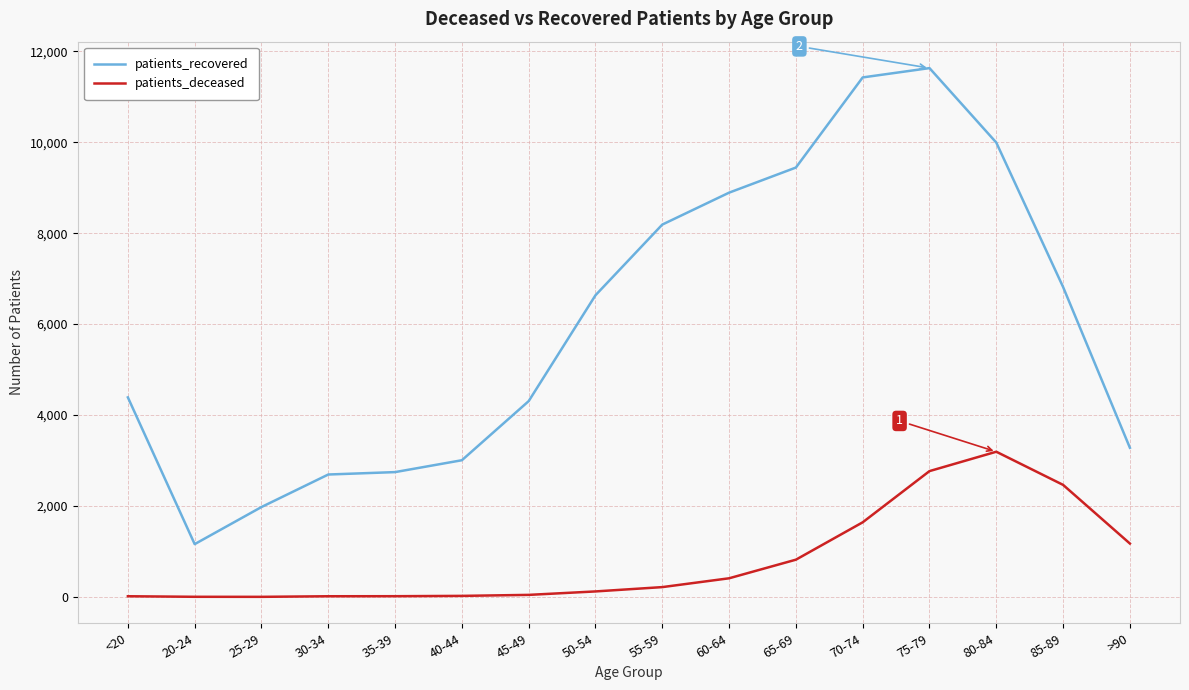

Is the value of patients_deceased at 50-54 greater than the value of patients_recovered at 60-64?

No